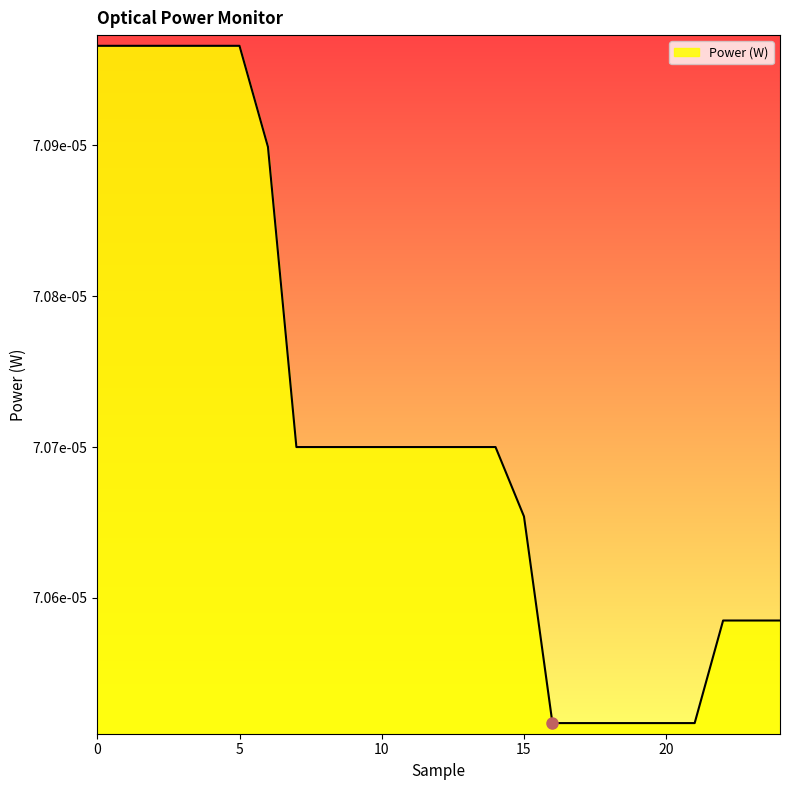

Does the chart have visible grid lines?

No